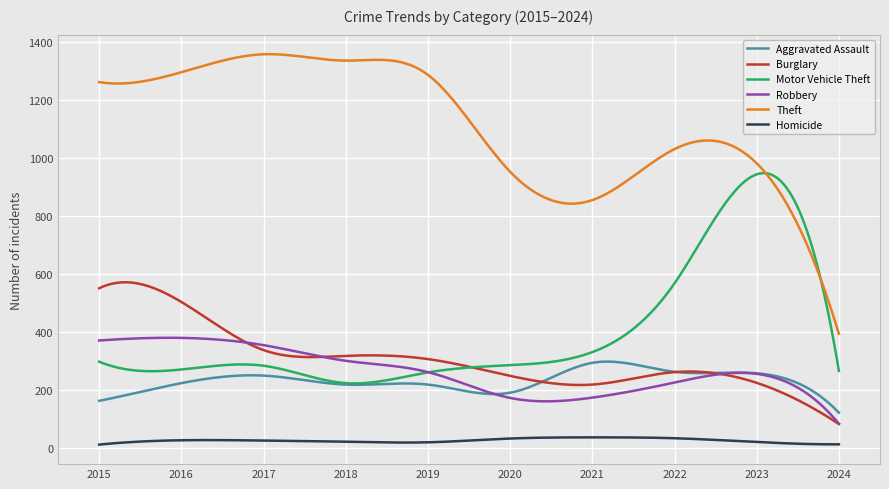

How many lines are shown in the chart?

6